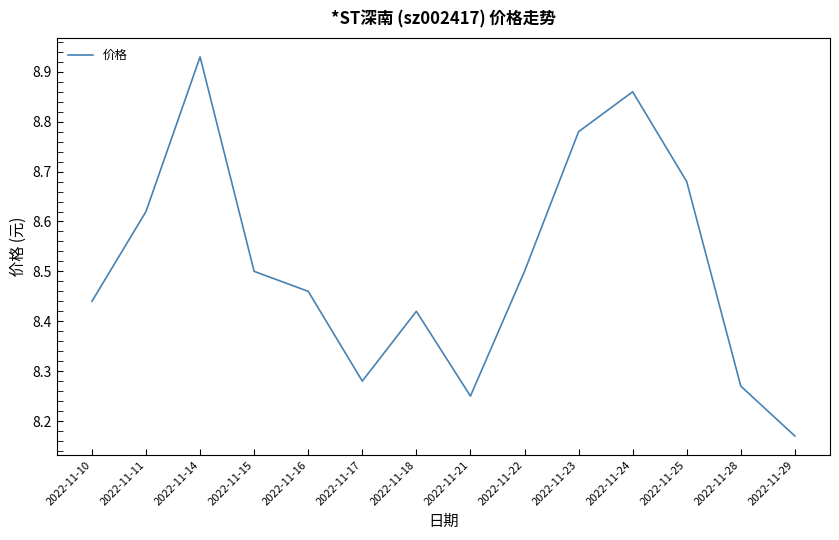

Where is the data nearest to the value 8?

2022-11-29